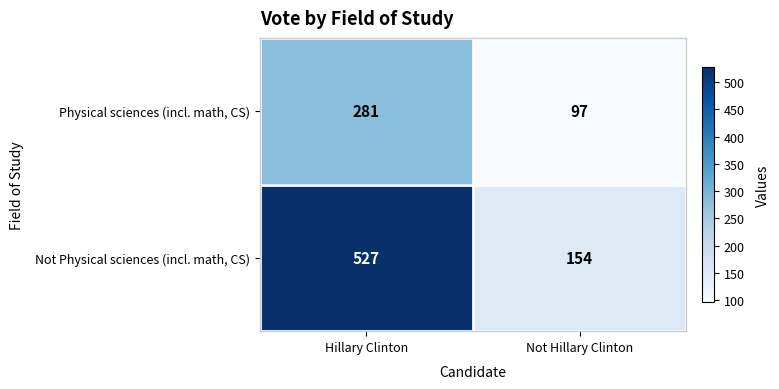

What is the total value across all series at Not Hillary Clinton?

251